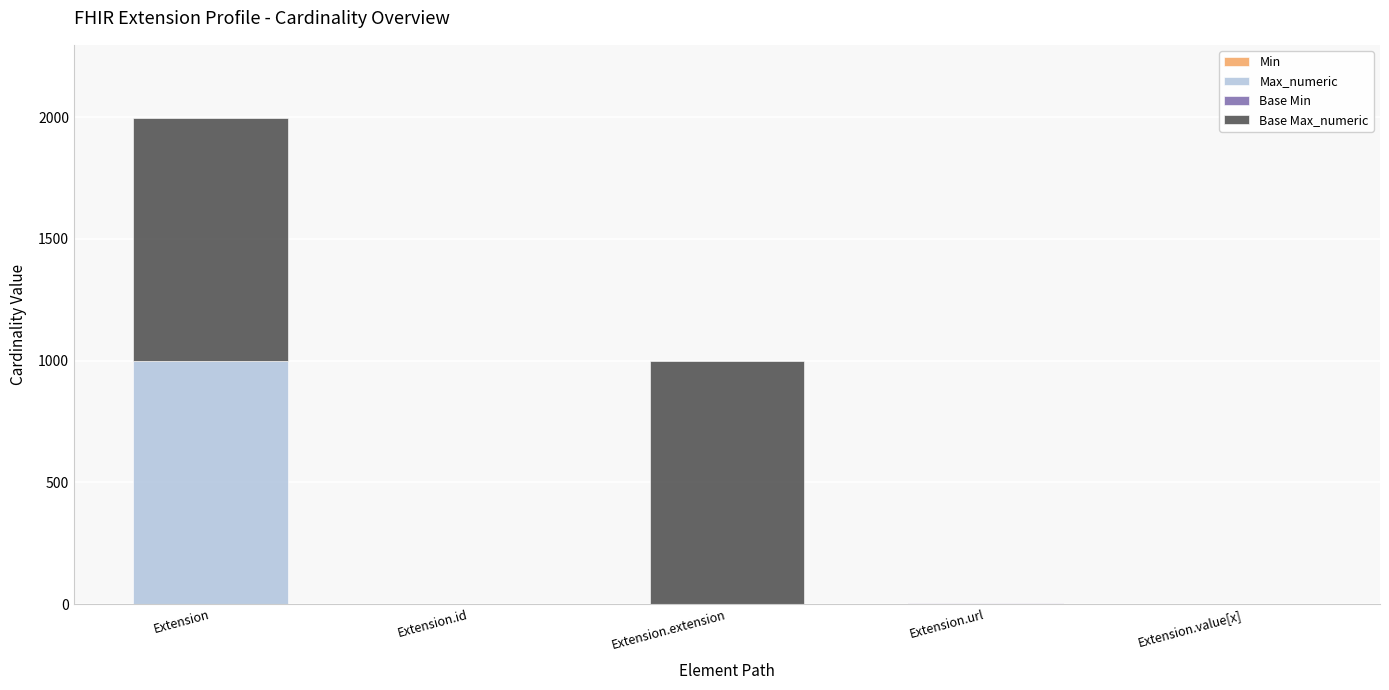

At which category is the sum across all series the highest?

Extension